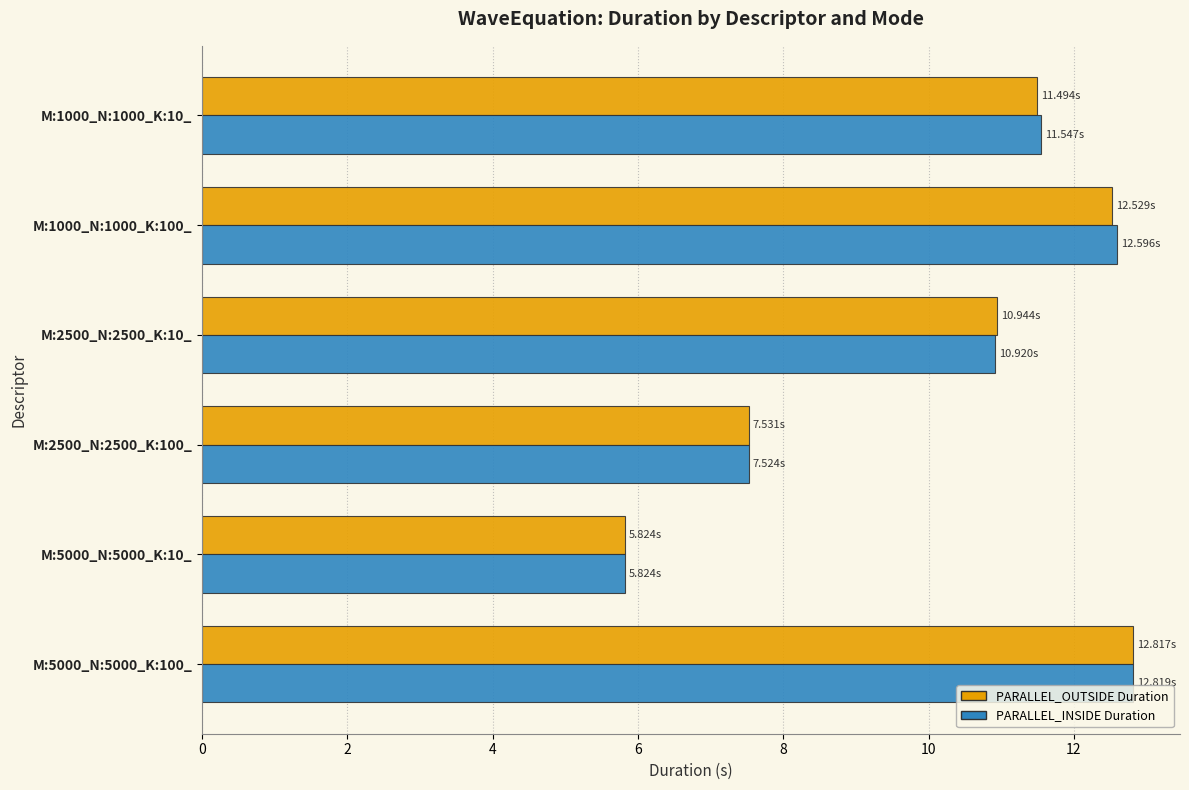

What is the sum of all PARALLEL_INSIDE Duration values?

61.2